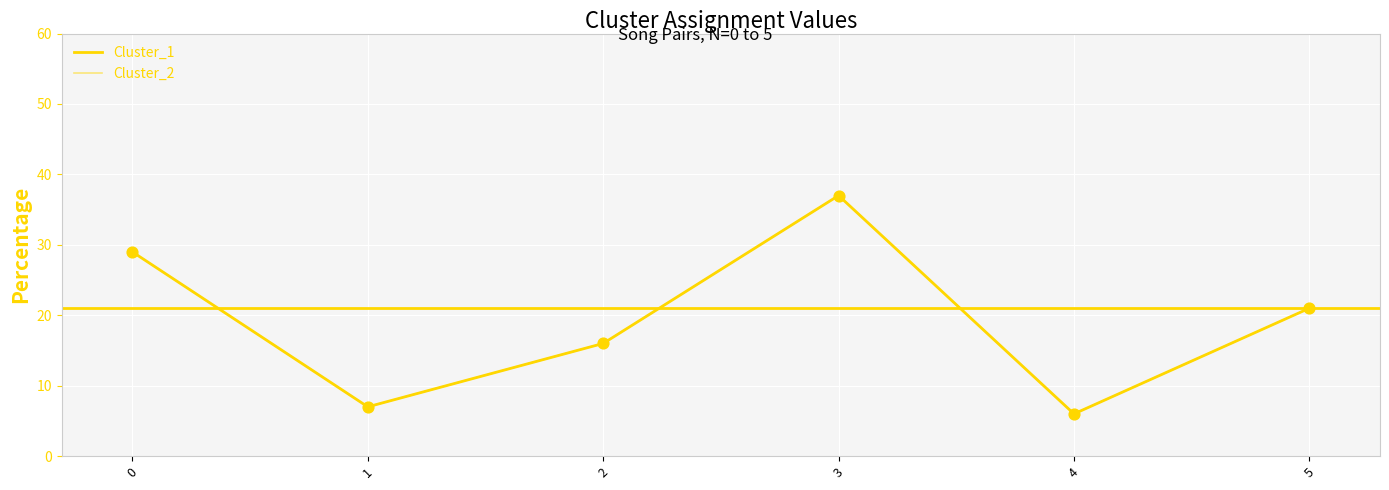

Is this an area chart (filled region under the line)?

No